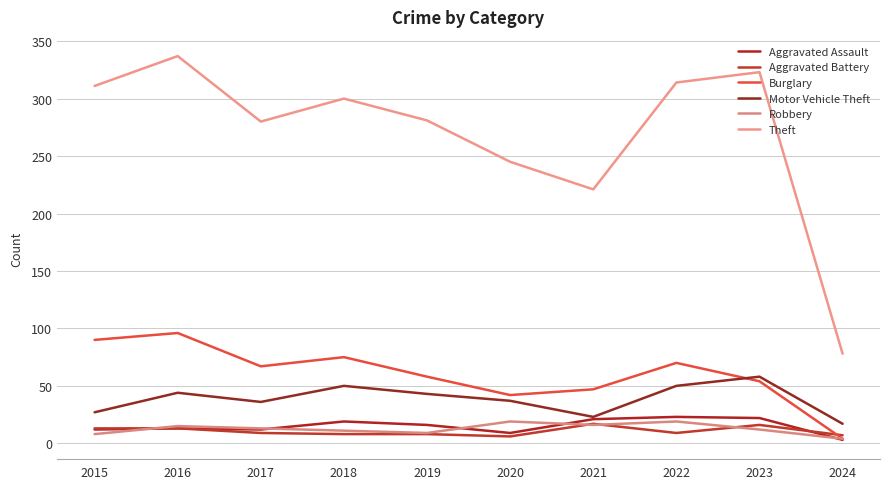

How many lines are shown in the chart?

6